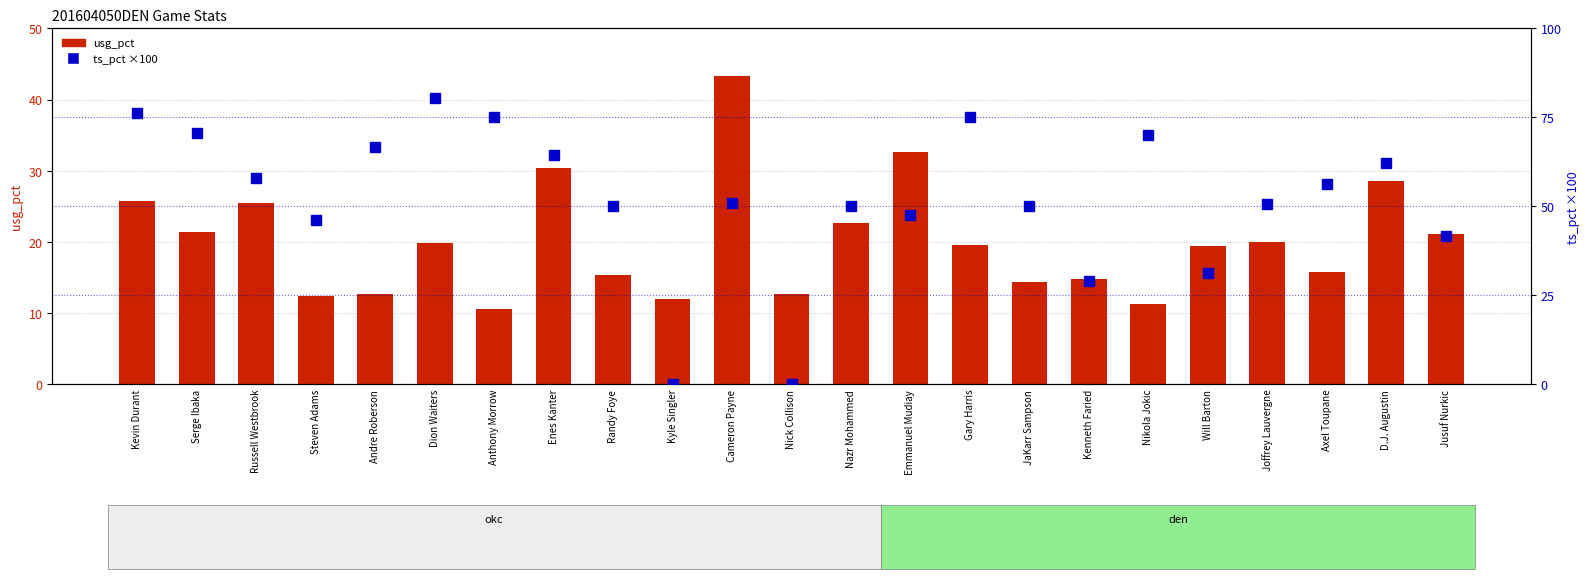

Which series has the largest total across all categories?

ts_pct (%×100)